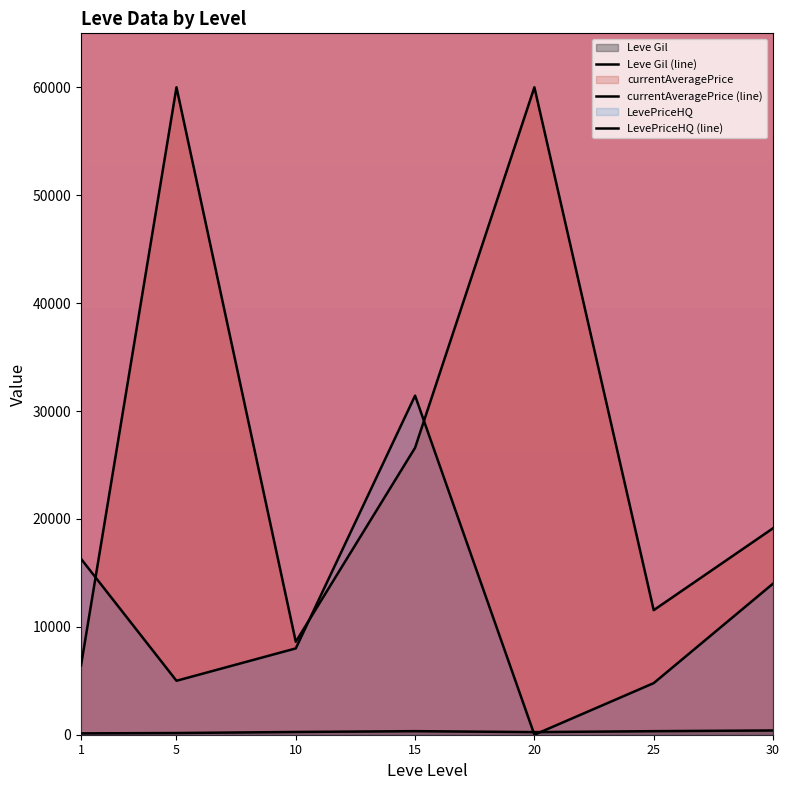

True or false: Leve Gil (line) has a value of 205.3 at 5.

False